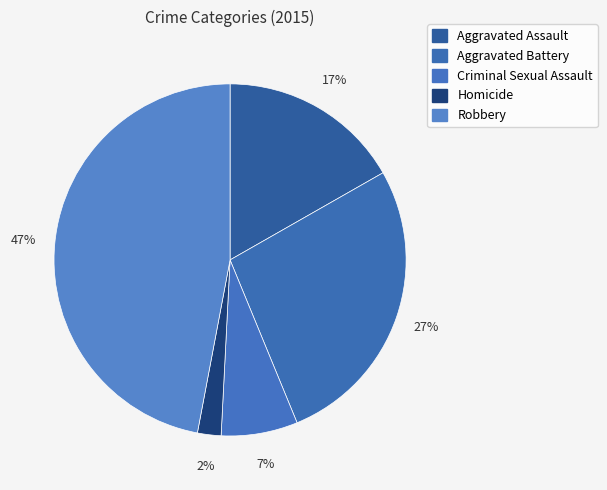

To the nearest percent, what portion does Homicide represent?

2%